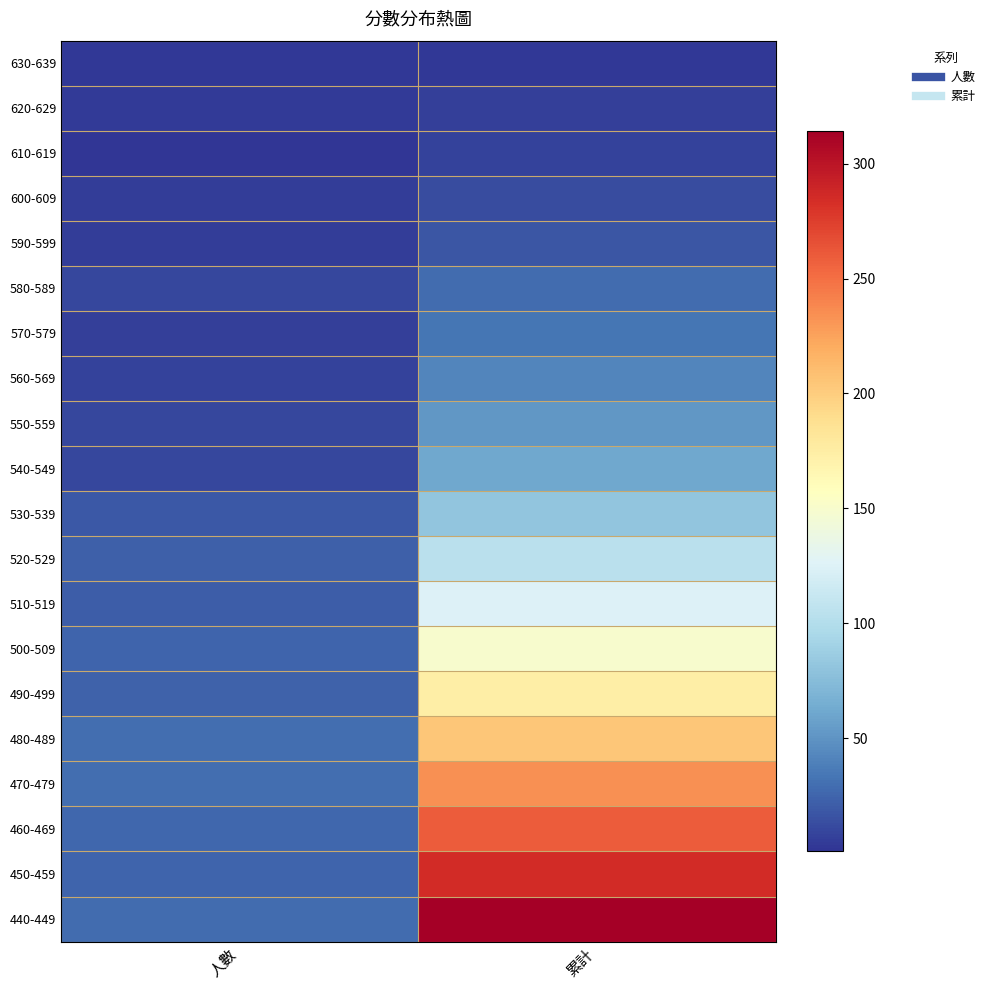

How many distinct data groups are displayed?

20